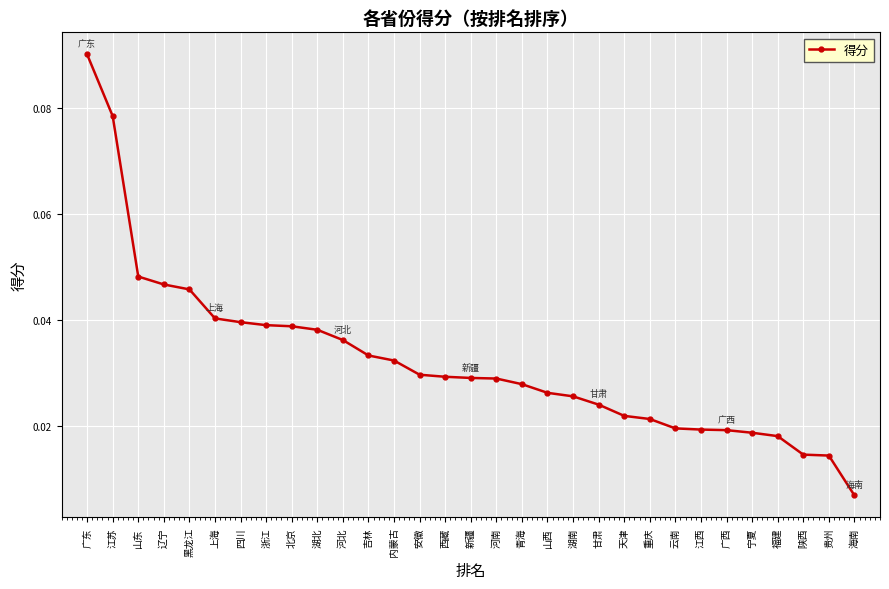

What is the label of the 25th point from the left?

江西